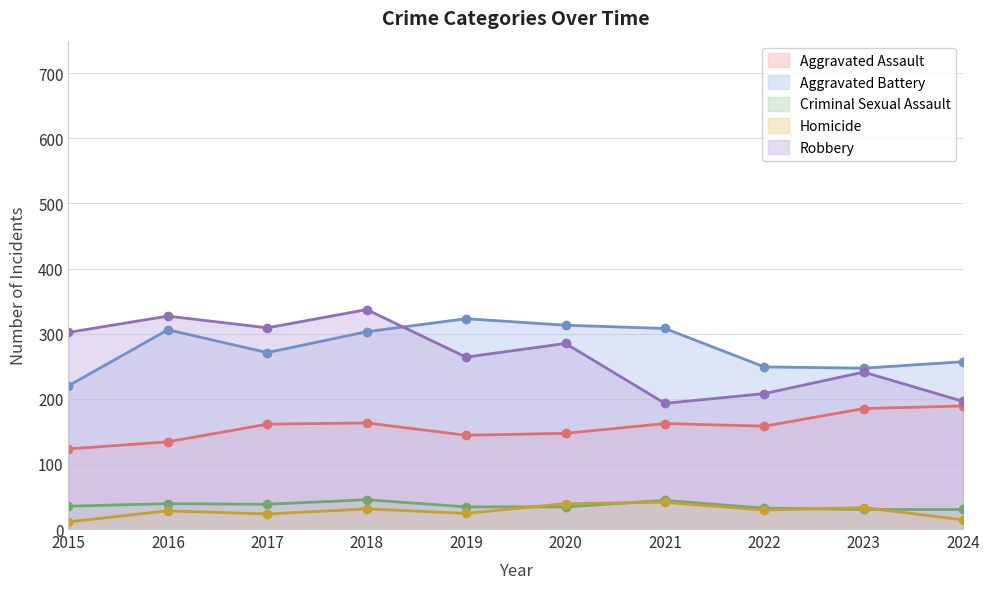

What is the difference between the Homicide values at 2022 and 2017?

6